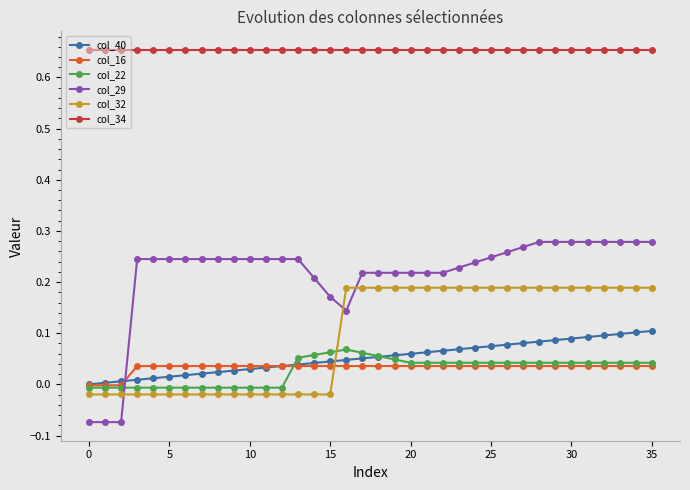

Rank the series by their maximum value, from highest to lowest.

col_34, col_29, col_32, col_40, col_22, col_16